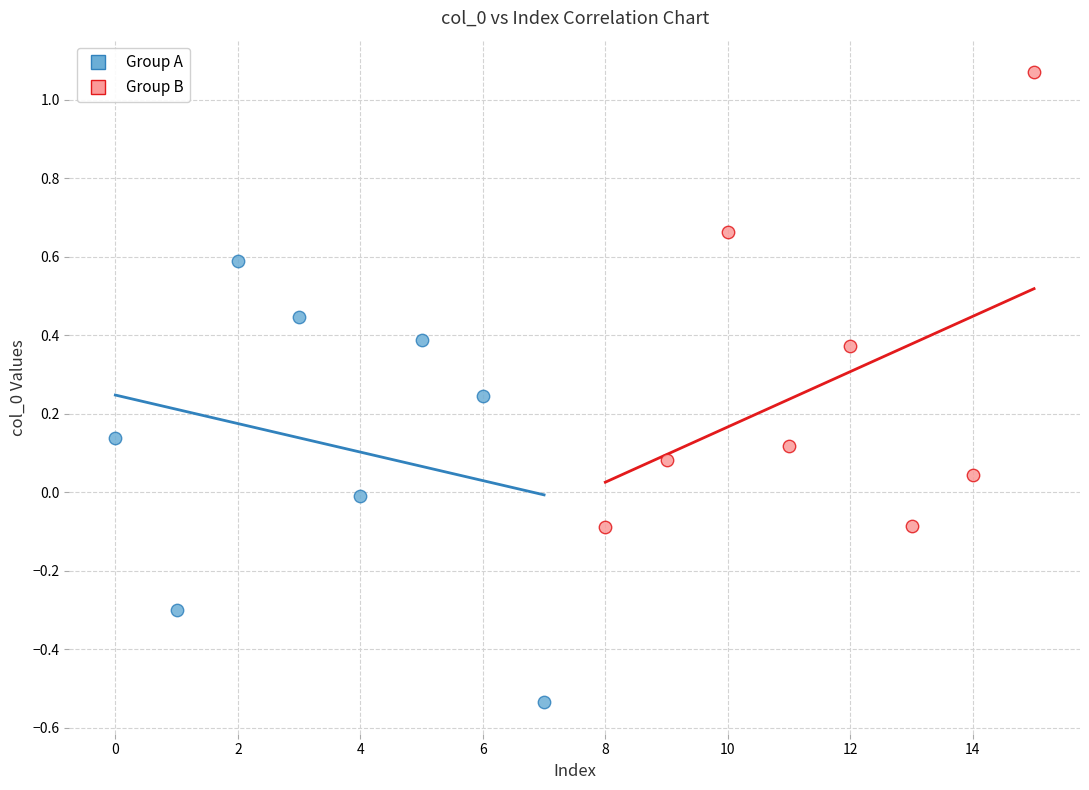

Which series contains the lowest Y value?

Group A